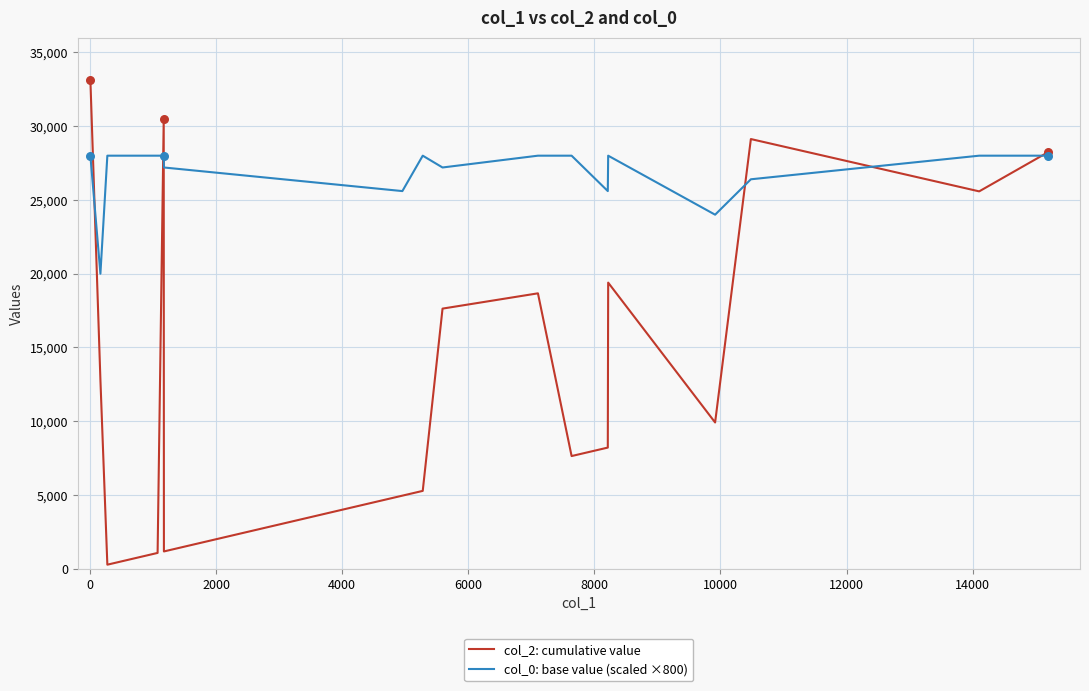

Which series has the largest range (max minus min)?

col_2: cumulative value